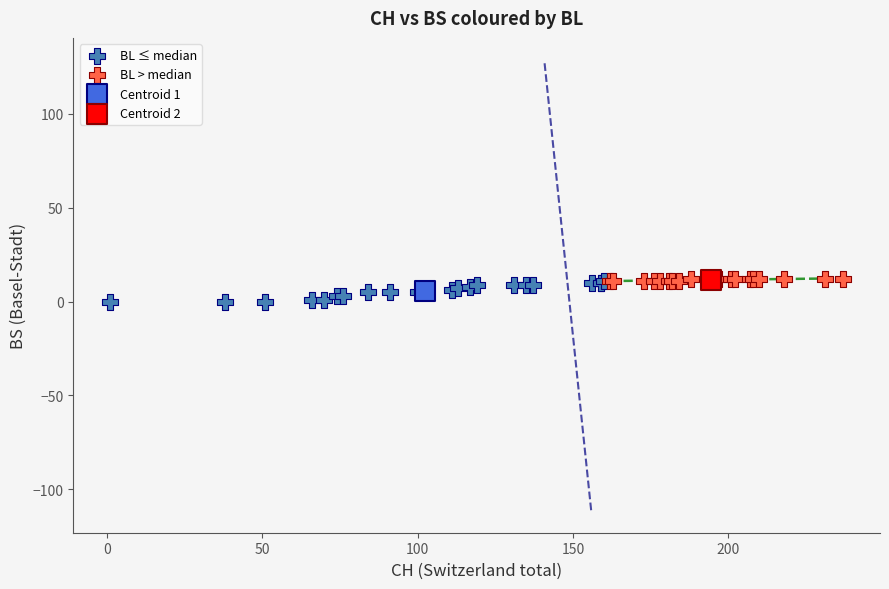

What are all the series names shown in the legend?

BL ≤ median, BL > median, Centroid 1, Centroid 2